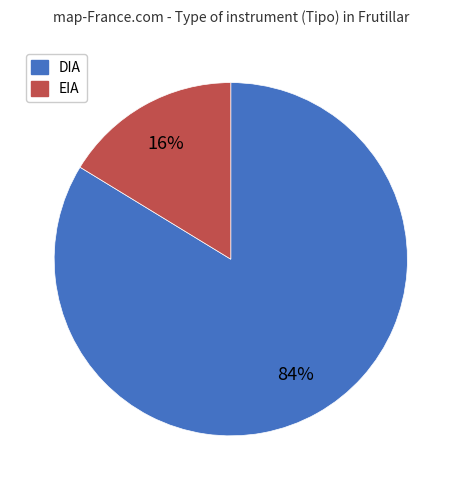

Which category has the smallest portion of the pie?

EIA